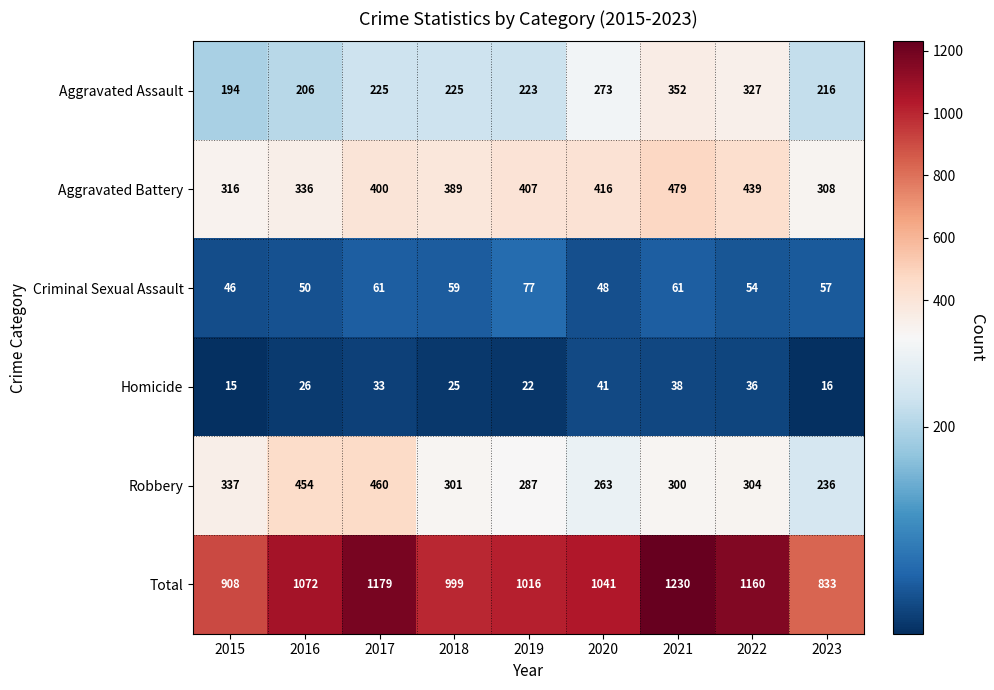

What is the average value of the Criminal Sexual Assault series?

57